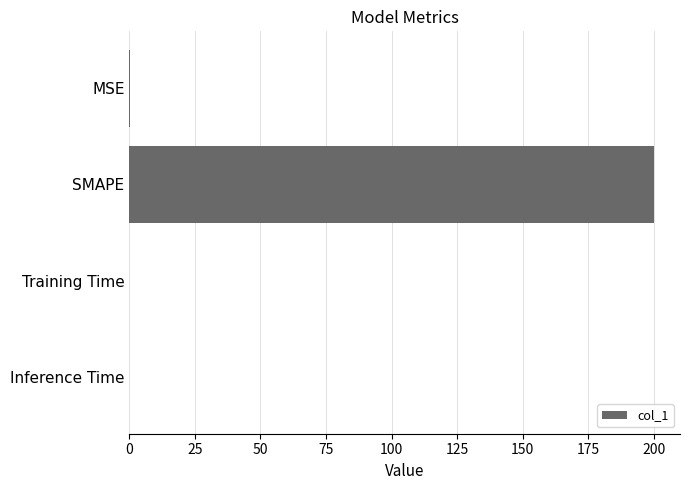

At which category does the chart reach its peak across all series?

SMAPE